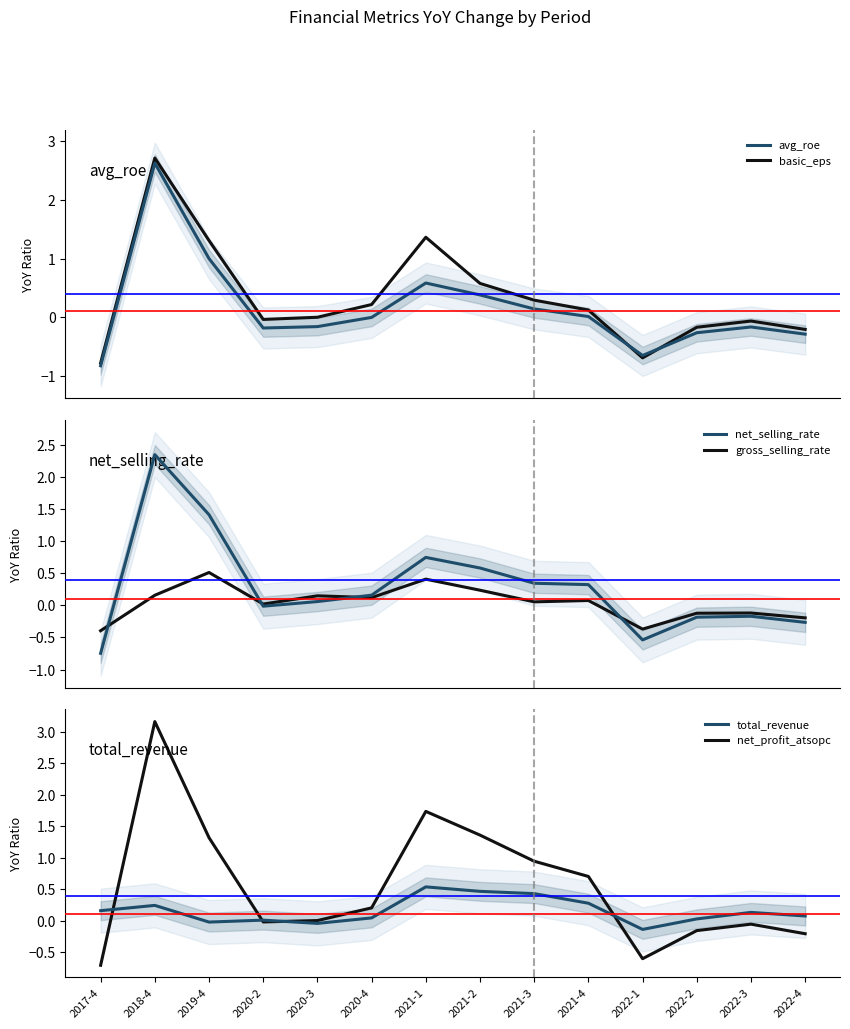

True or false: total_revenue has a value of 0.1 at 2022-3.

True